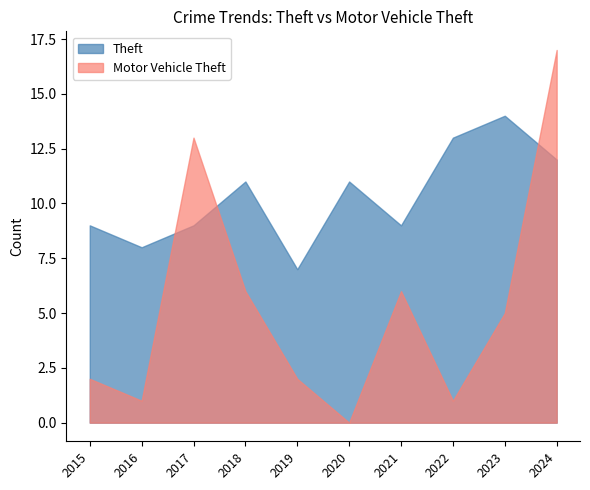

What is the sum of all Theft values?

103